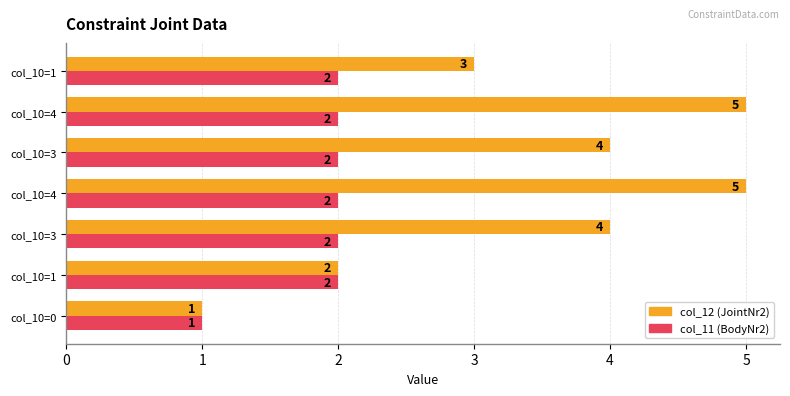

Rank the series by their average value, from lowest to highest.

col_11 (BodyNr2), col_12 (JointNr2)